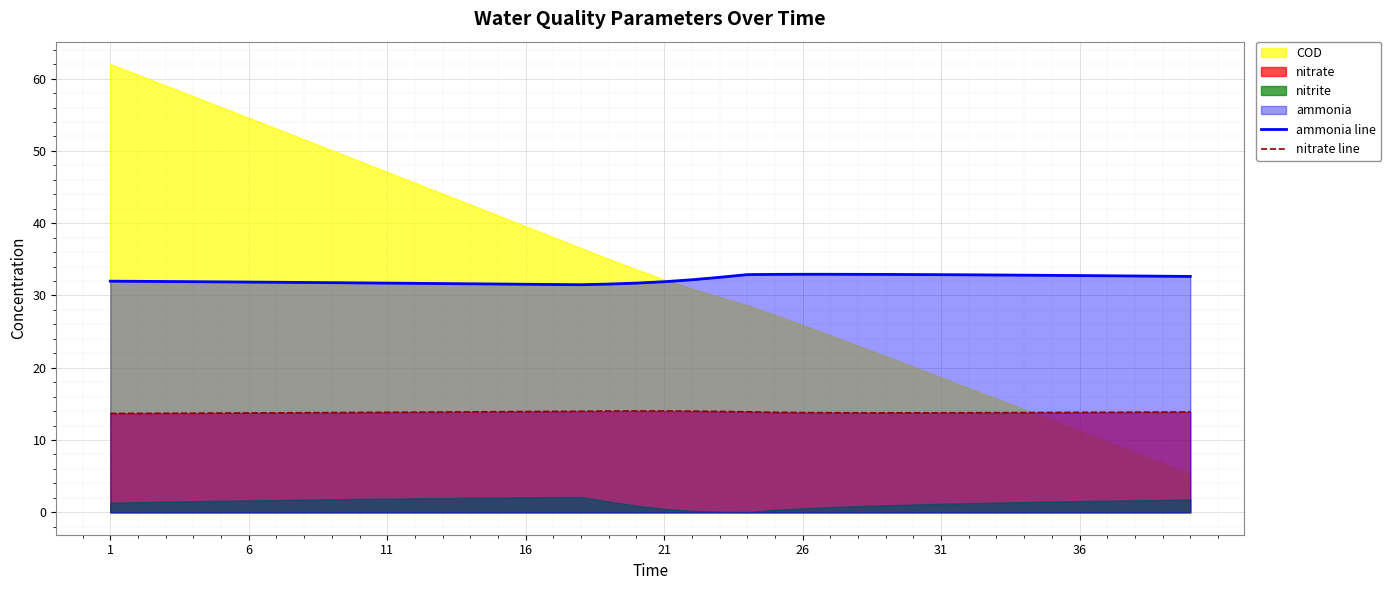

True or false: nitrate line and ammonia line cross at least once.

False